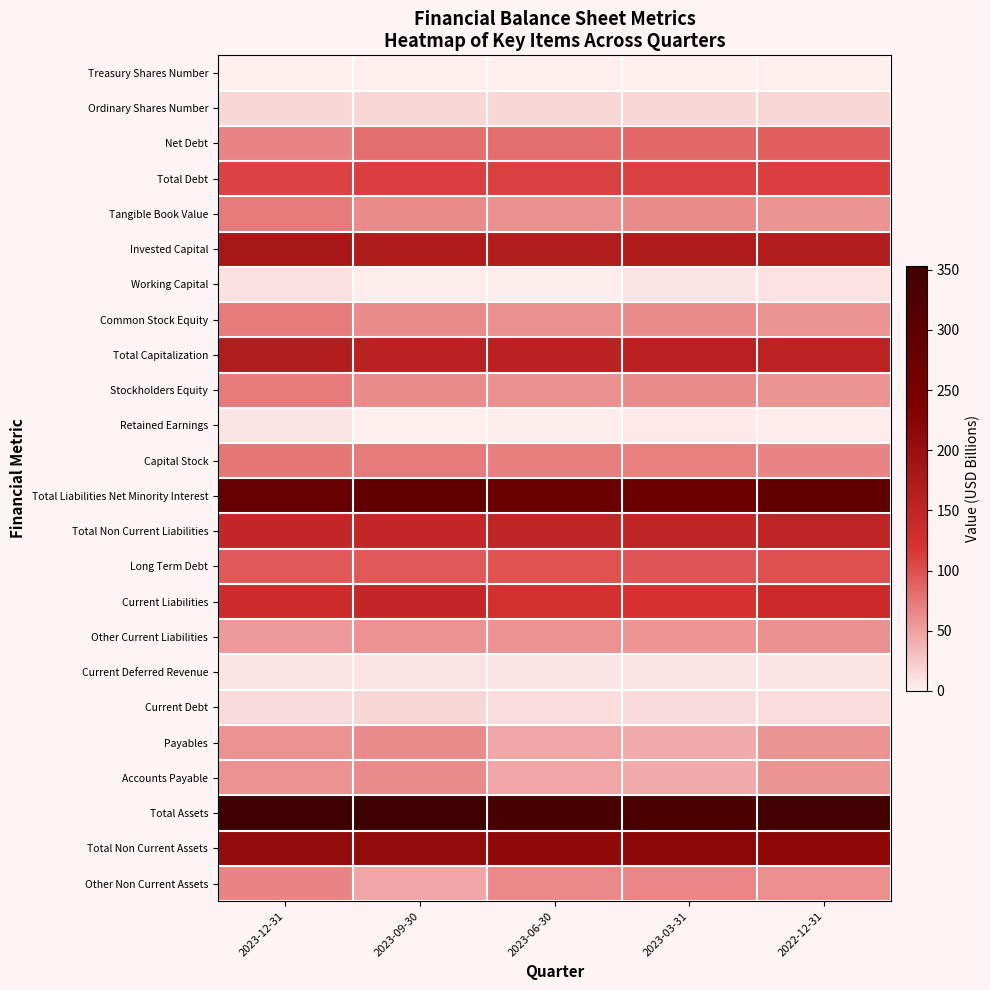

Reading right to left, what are all the values shown in this chart?

Treasury Shares Number: 2022-12-31=0.0	2023-03-31=0.0	2023-06-30=0.0	2023-09-30=0.0	2023-12-31=0.0
Ordinary Shares Number: 2022-12-31=15.8	2023-03-31=15.7	2023-06-30=15.6	2023-09-30=15.6	2023-12-31=15.5
Net Debt: 2022-12-31=90.6	2023-03-31=84.9	2023-06-30=80.9	2023-09-30=81.1	2023-12-31=67.3
Total Debt: 2022-12-31=111.1	2023-03-31=109.6	2023-06-30=109.3	2023-09-30=111.1	2023-12-31=108.0
Tangible Book Value: 2022-12-31=56.7	2023-03-31=62.2	2023-06-30=60.3	2023-09-30=62.1	2023-12-31=74.1
Invested Capital: 2022-12-31=167.8	2023-03-31=171.8	2023-06-30=169.6	2023-09-30=173.2	2023-12-31=182.1
Working Capital: 2022-12-31=8.5	2023-03-31=7.2	2023-06-30=2.3	2023-09-30=1.7	2023-12-31=9.7
Common Stock Equity: 2022-12-31=56.7	2023-03-31=62.2	2023-06-30=60.3	2023-09-30=62.1	2023-12-31=74.1
Total Capitalization: 2022-12-31=156.4	2023-03-31=159.2	2023-06-30=158.3	2023-09-30=157.4	2023-12-31=169.2
Stockholders Equity: 2022-12-31=56.7	2023-03-31=62.2	2023-06-30=60.3	2023-09-30=62.1	2023-12-31=74.1
Retained Earnings: 2022-12-31=3.2	2023-03-31=4.3	2023-06-30=1.4	2023-09-30=0.2	2023-12-31=8.2
Capital Stock: 2022-12-31=66.4	2023-03-31=69.6	2023-06-30=70.7	2023-09-30=73.8	2023-12-31=75.2
Total Liabilities Net Minority Interest: 2022-12-31=290.0	2023-03-31=270.0	2023-06-30=274.8	2023-09-30=290.4	2023-12-31=279.4
Total Non Current Liabilities: 2022-12-31=152.7	2023-03-31=149.9	2023-06-30=149.8	2023-09-30=145.1	2023-12-31=145.4
Long Term Debt: 2022-12-31=99.6	2023-03-31=97.0	2023-06-30=98.1	2023-09-30=95.3	2023-12-31=95.1
Current Liabilities: 2022-12-31=137.3	2023-03-31=120.1	2023-06-30=125.0	2023-09-30=145.3	2023-12-31=134.0
Other Current Liabilities: 2022-12-31=59.9	2023-03-31=56.4	2023-06-30=58.9	2023-09-30=58.8	2023-12-31=54.6
Current Deferred Revenue: 2022-12-31=8.0	2023-03-31=8.1	2023-06-30=8.2	2023-09-30=8.1	2023-12-31=8.3
Current Debt: 2022-12-31=11.5	2023-03-31=12.6	2023-06-30=11.2	2023-09-30=15.8	2023-12-31=13.0
Payables: 2022-12-31=57.9	2023-03-31=42.9	2023-06-30=46.7	2023-09-30=62.6	2023-12-31=58.1
Accounts Payable: 2022-12-31=57.9	2023-03-31=42.9	2023-06-30=46.7	2023-09-30=62.6	2023-12-31=58.1
Total Assets: 2022-12-31=346.7	2023-03-31=332.2	2023-06-30=335.0	2023-09-30=352.6	2023-12-31=353.5
Total Non Current Assets: 2022-12-31=218.0	2023-03-31=219.2	2023-06-30=212.4	2023-09-30=209.0	2023-12-31=209.8
Other Non Current Assets: 2022-12-31=60.9	2023-03-31=65.4	2023-06-30=64.8	2023-09-30=46.9	2023-12-31=66.7